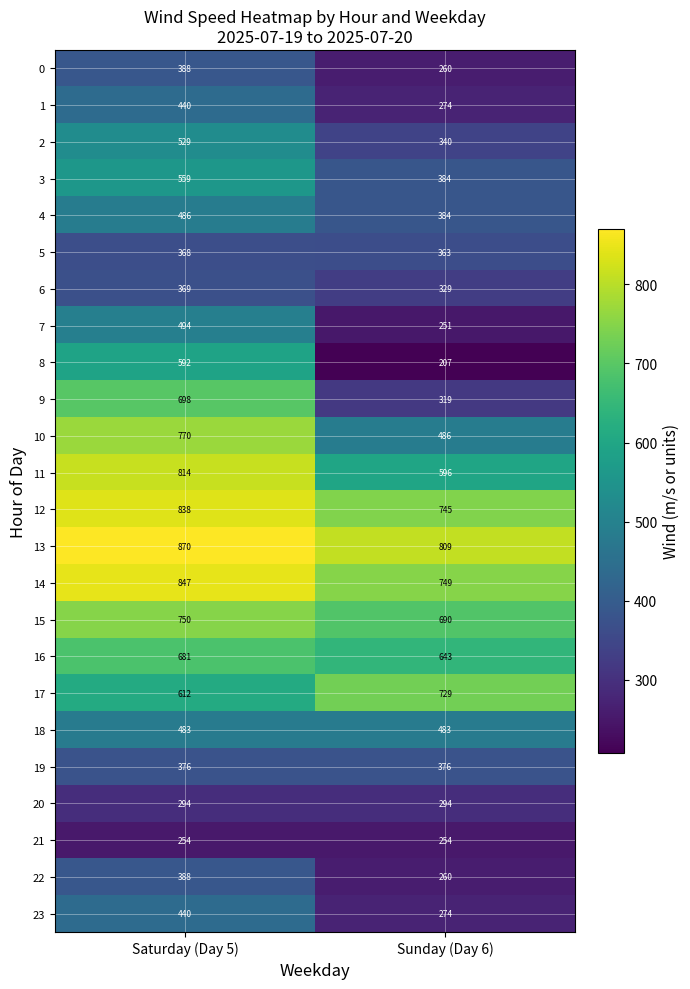

At how many categories does at least one series exceed 819?

1